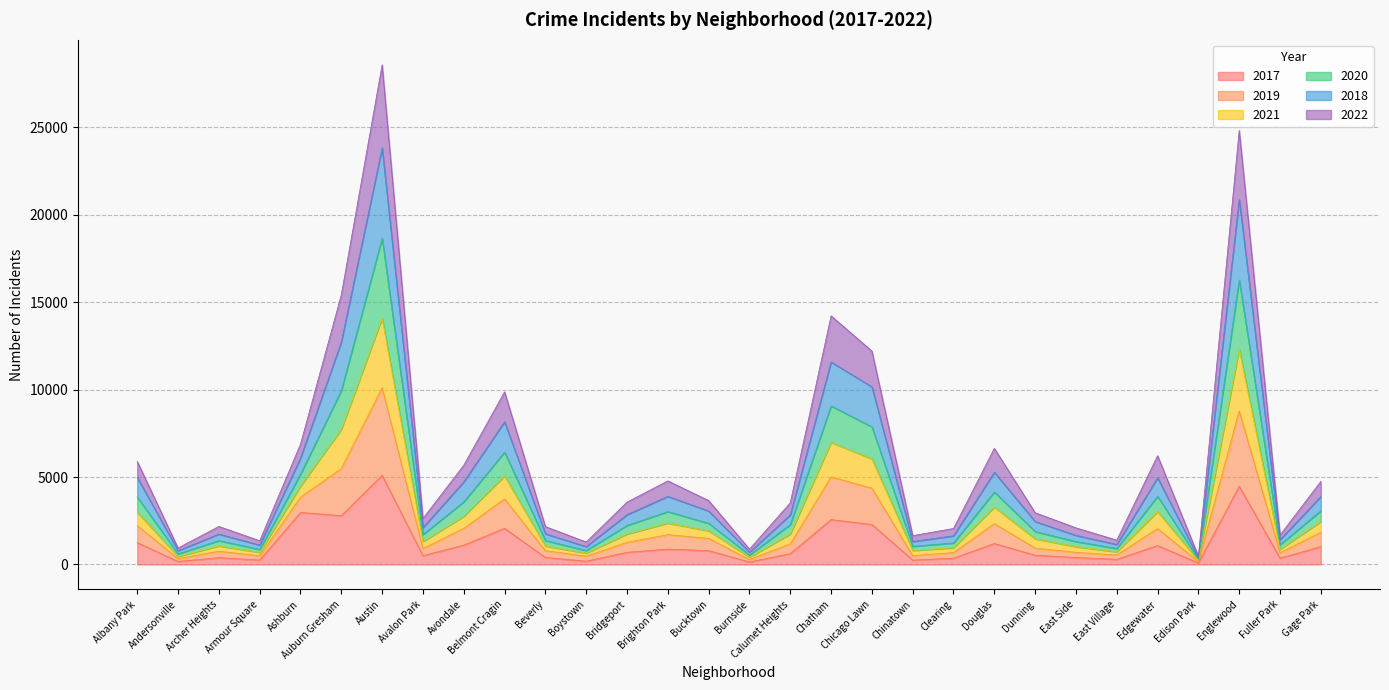

What is the total value across all series at Chatham?

14213